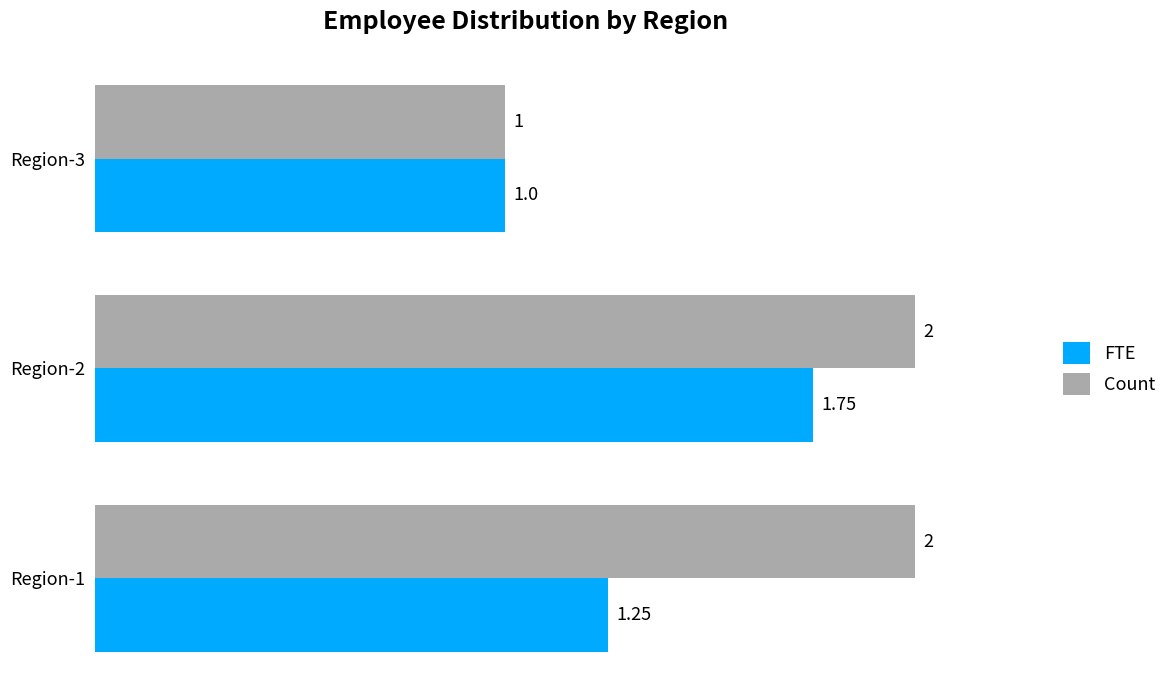

What is the difference between the second highest and minimum values in the Count series?

1.0